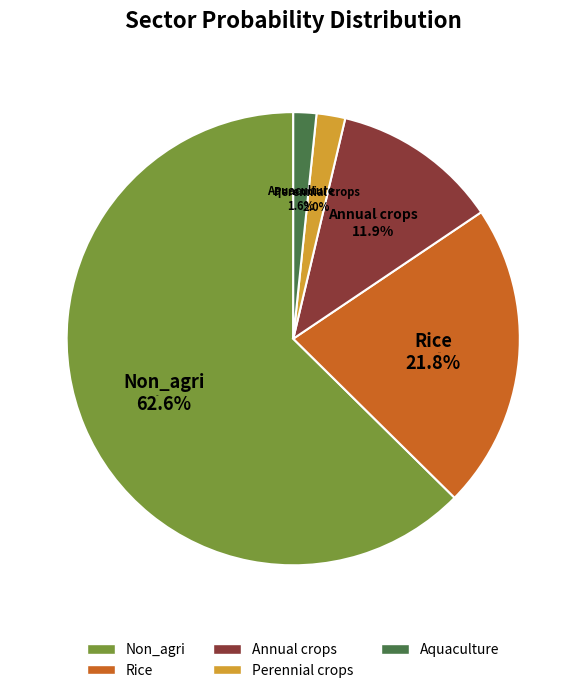

Is Non_agri the majority of the pie?

Yes